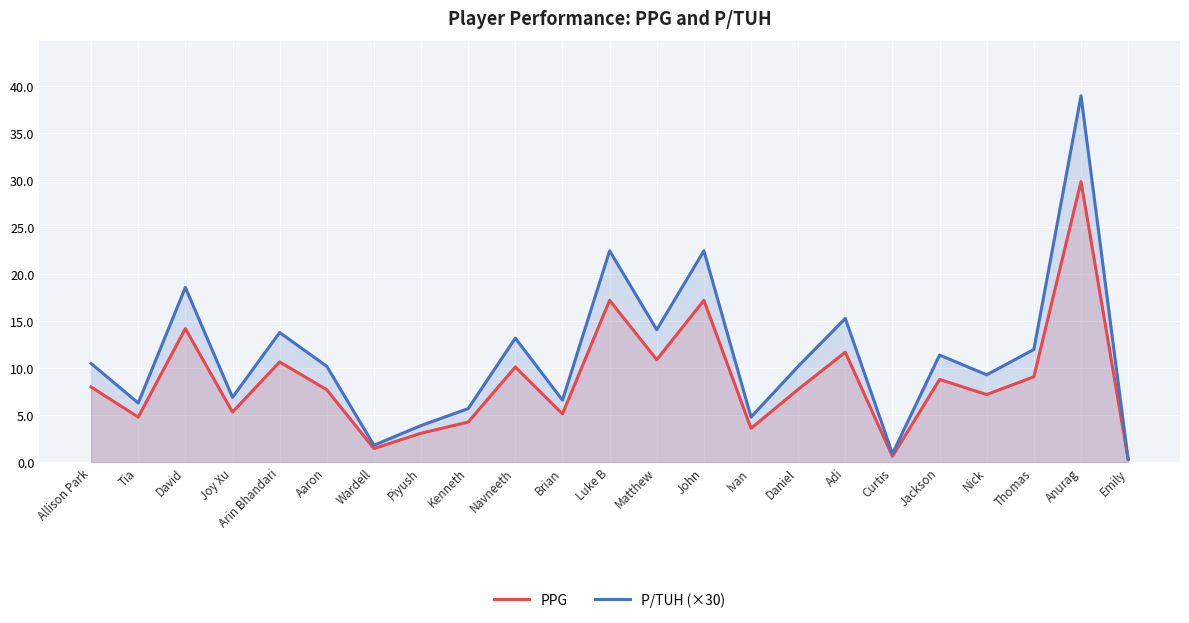

How many distinct data groups are displayed?

2